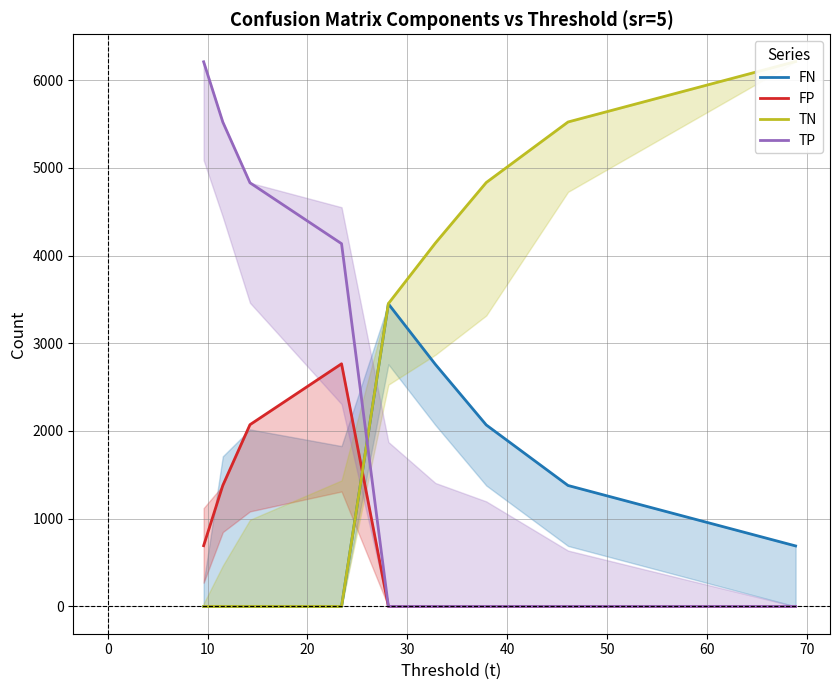

In FP, how many points are higher than both neighbors (excluding endpoints)?

1